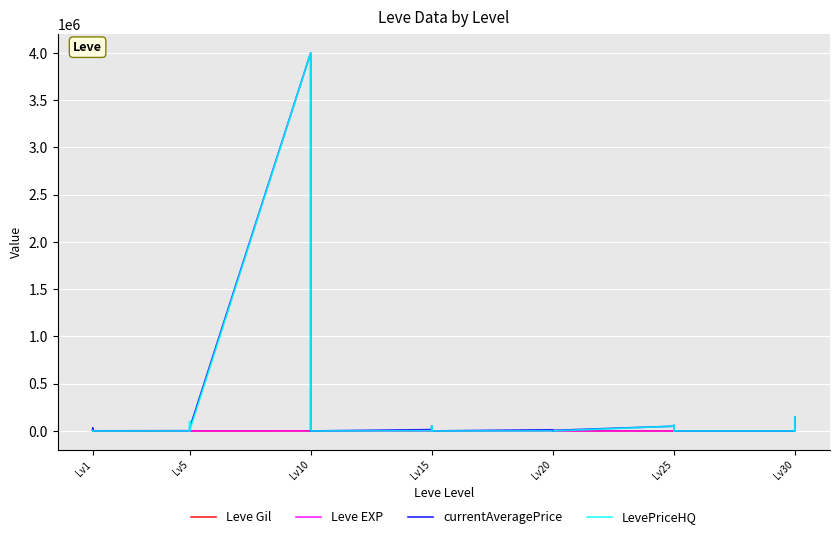

Is this an area chart (filled region under the line)?

No